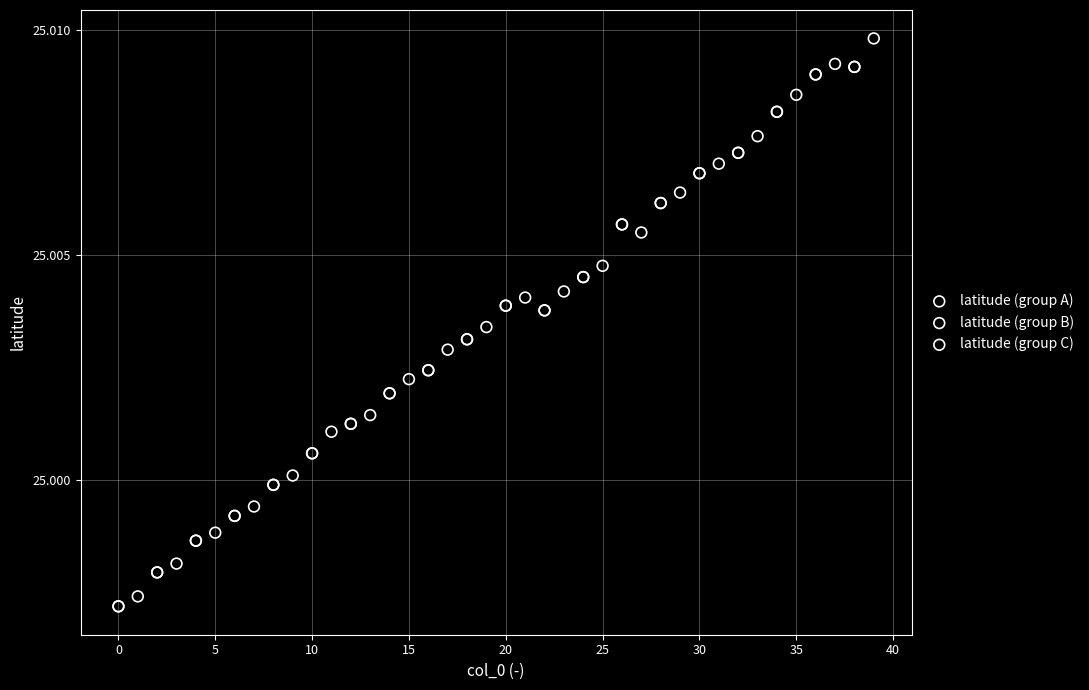

Which series reaches the maximum Y coordinate?

latitude (group B)